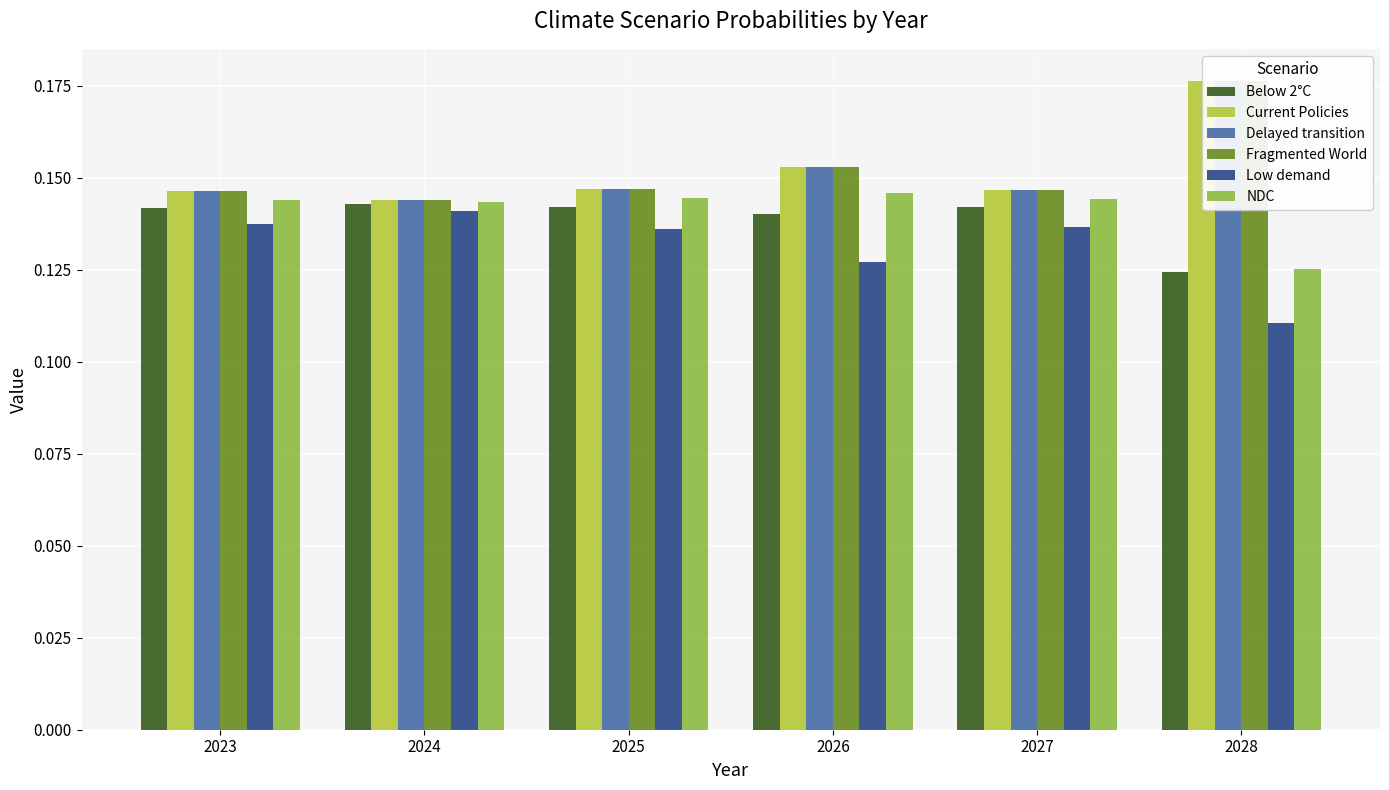

What is the sum of all Low demand values?

0.8